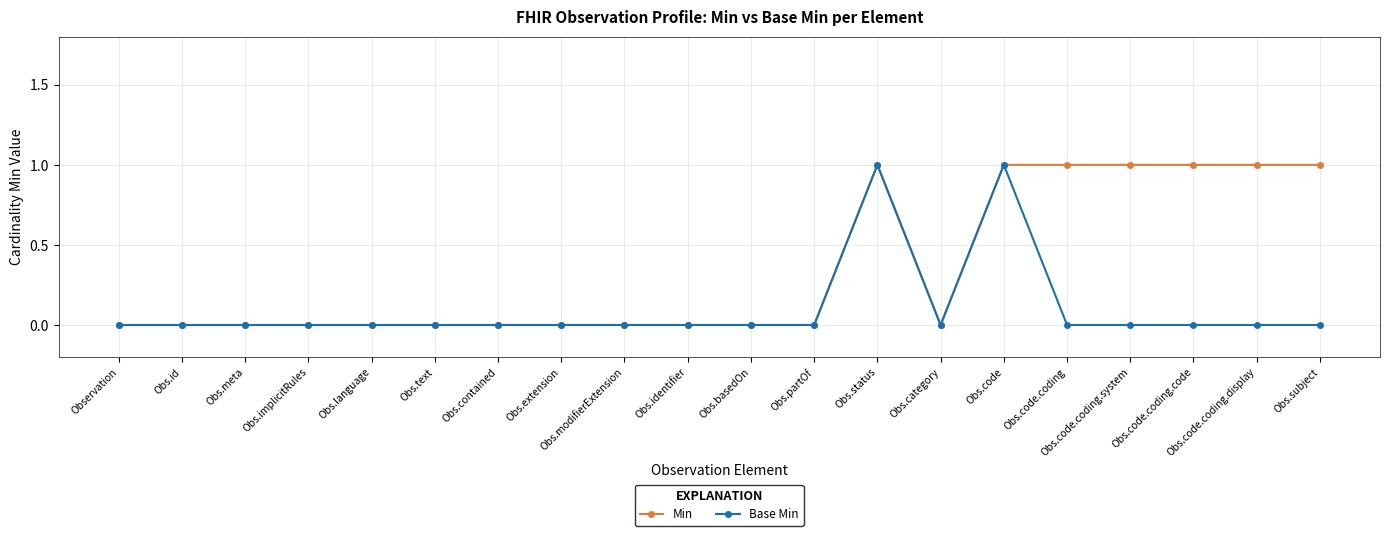

Does the chart display data point markers on the line(s)?

Yes